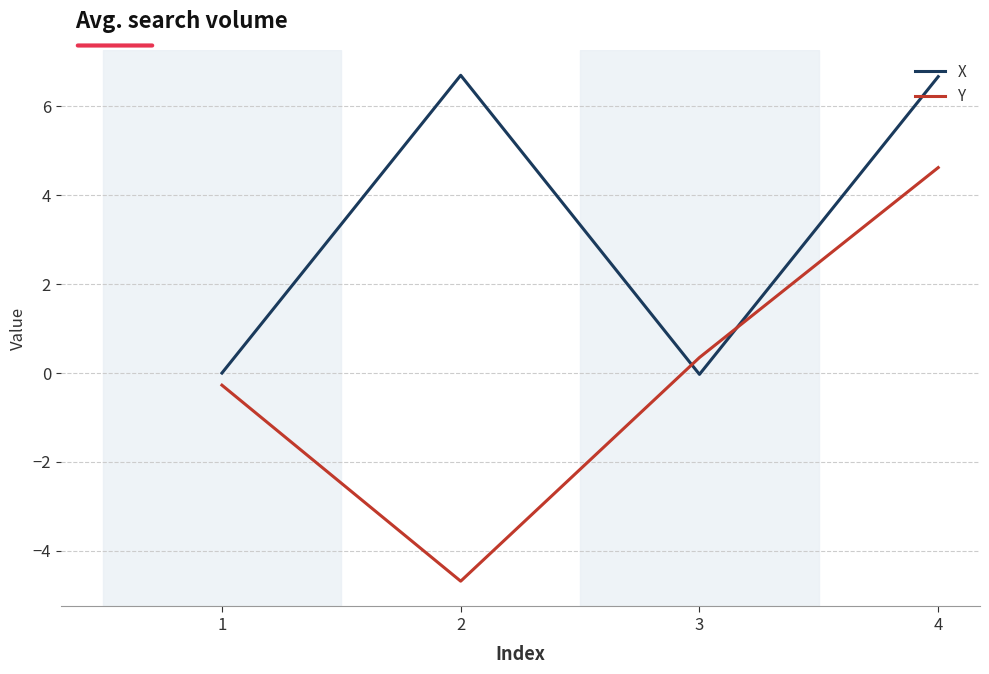

Is the value of Y at 3 greater than the value of X at 1?

Yes